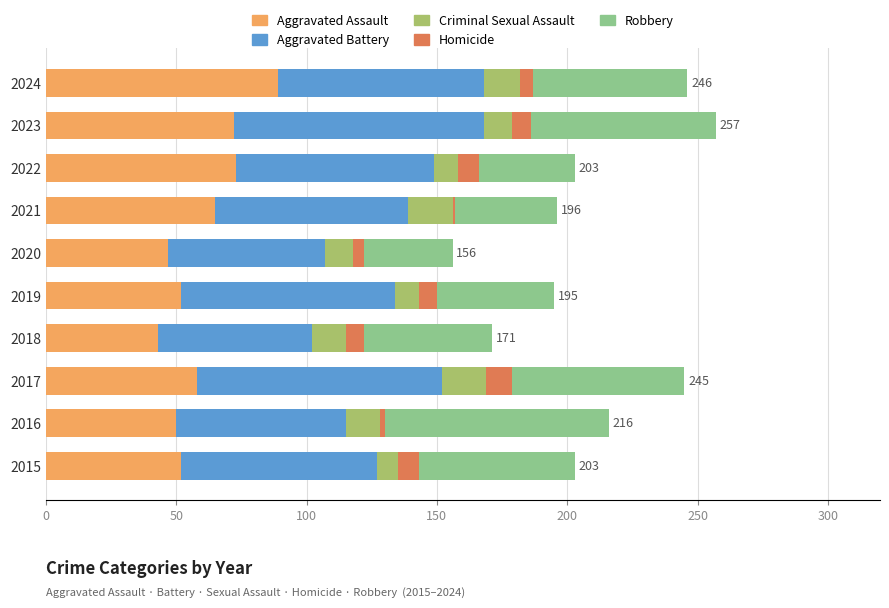

What is the minimum value for Aggravated Assault?

43